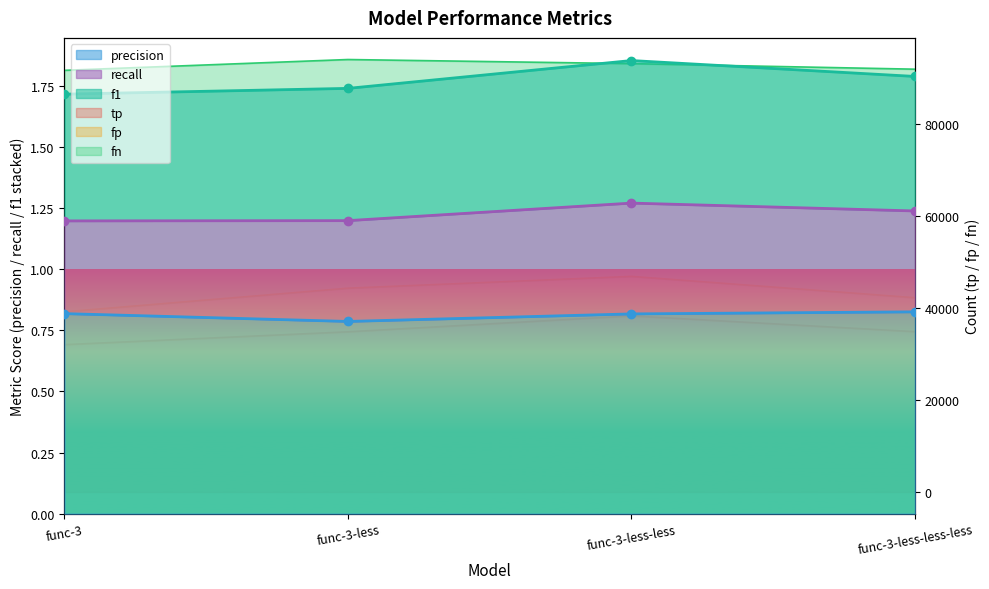

What is the lowest value of the fp series?

91625.0